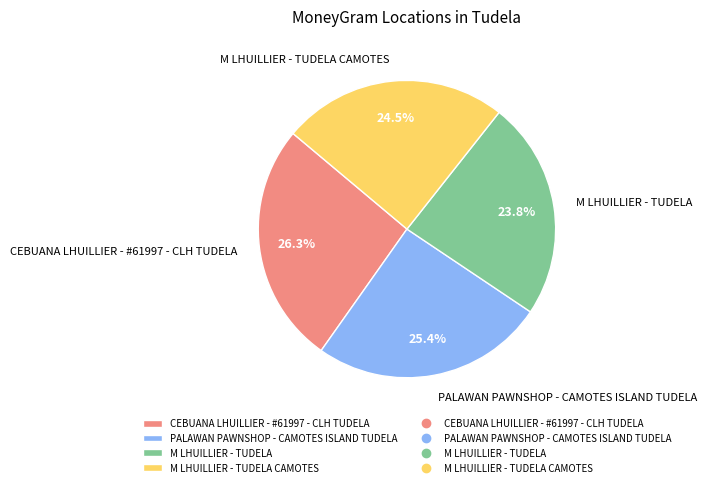

Is M LHUILLIER - TUDELA CAMOTES the majority of the pie?

No